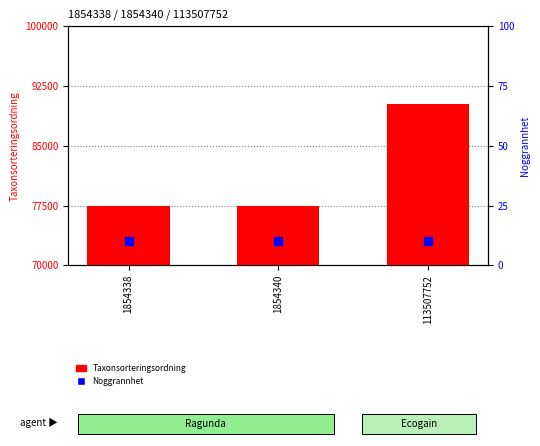

Is the value of Taxonsorteringsordning at 1854338 greater than the value of Noggrannhet at 1854338?

Yes